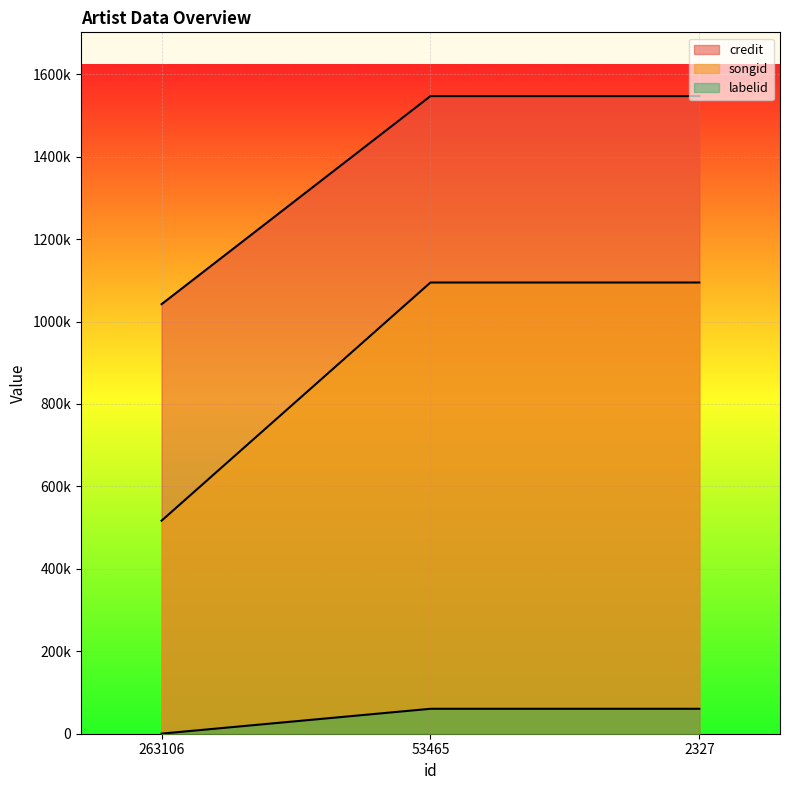

Rank the series at 2327 from highest to lowest value.

credit, songid, labelid